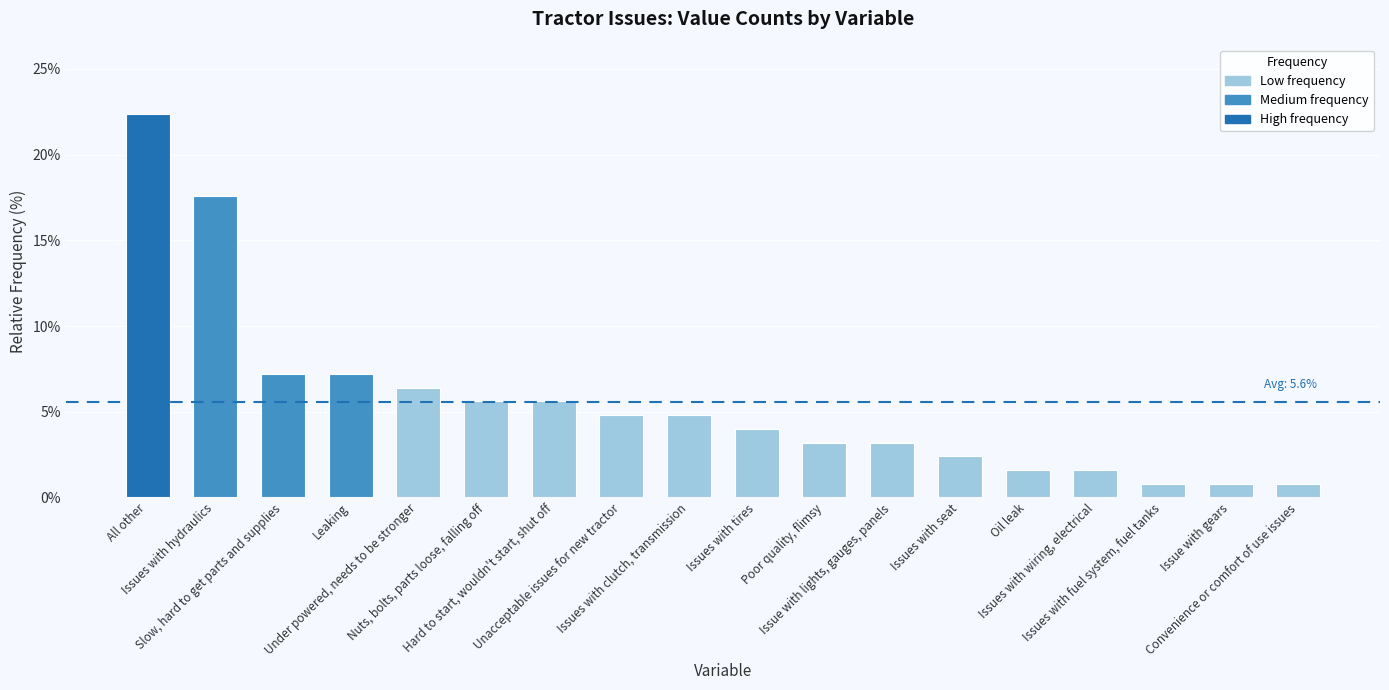

How many distinct data groups are displayed?

1